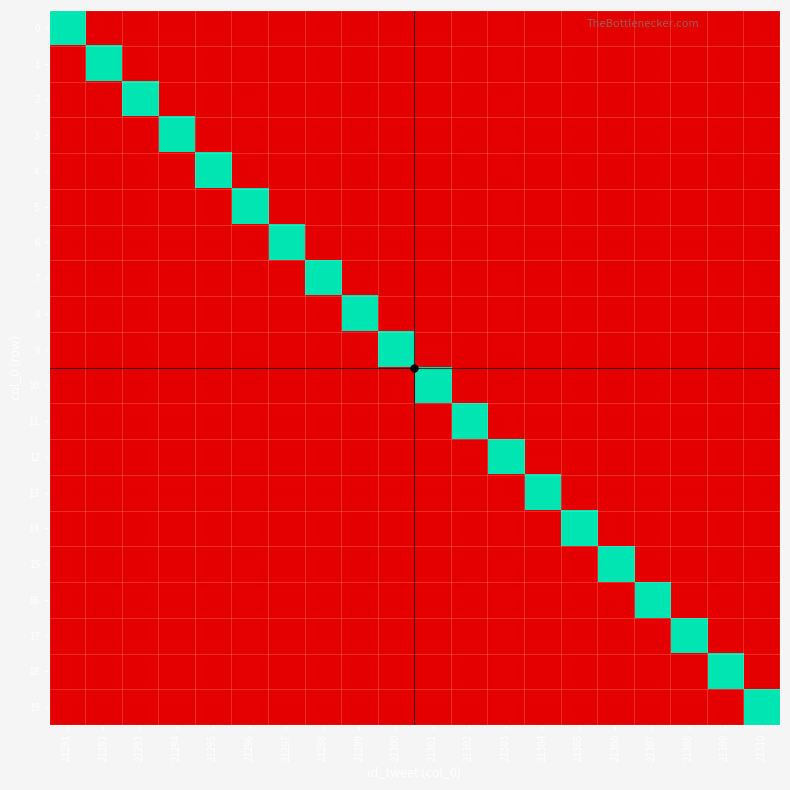

Which series changed the most between 21297 and 21307?

6